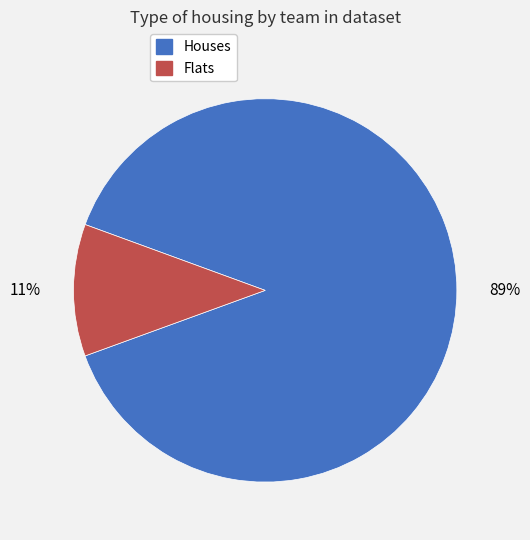

Does any single category account for the majority?

Yes